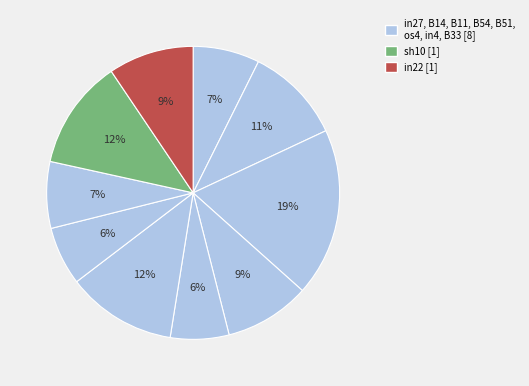

Count the number of slices in the pie.

10